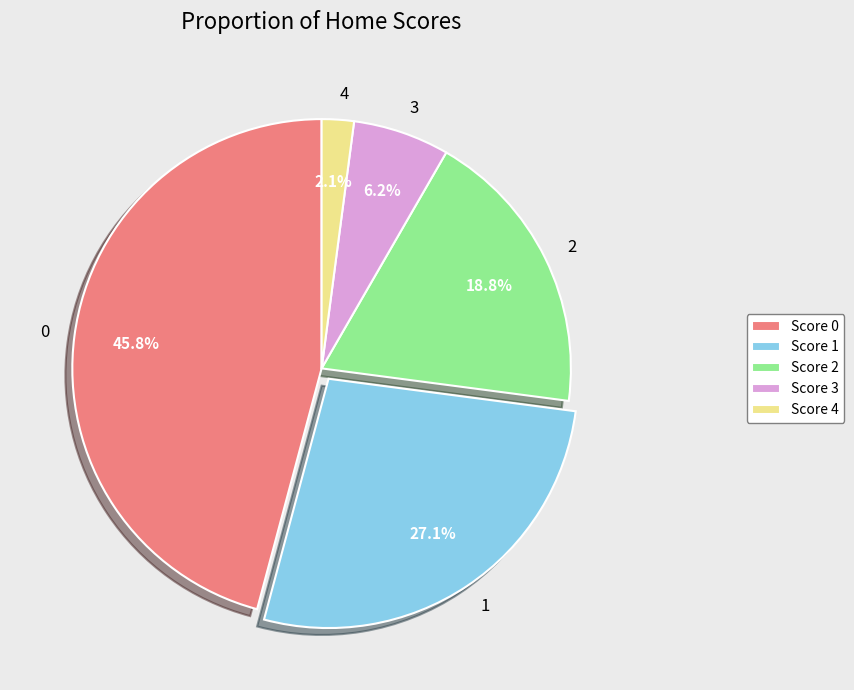

Rank the categories by value from highest to lowest.

0, 1, 2, 3, 4